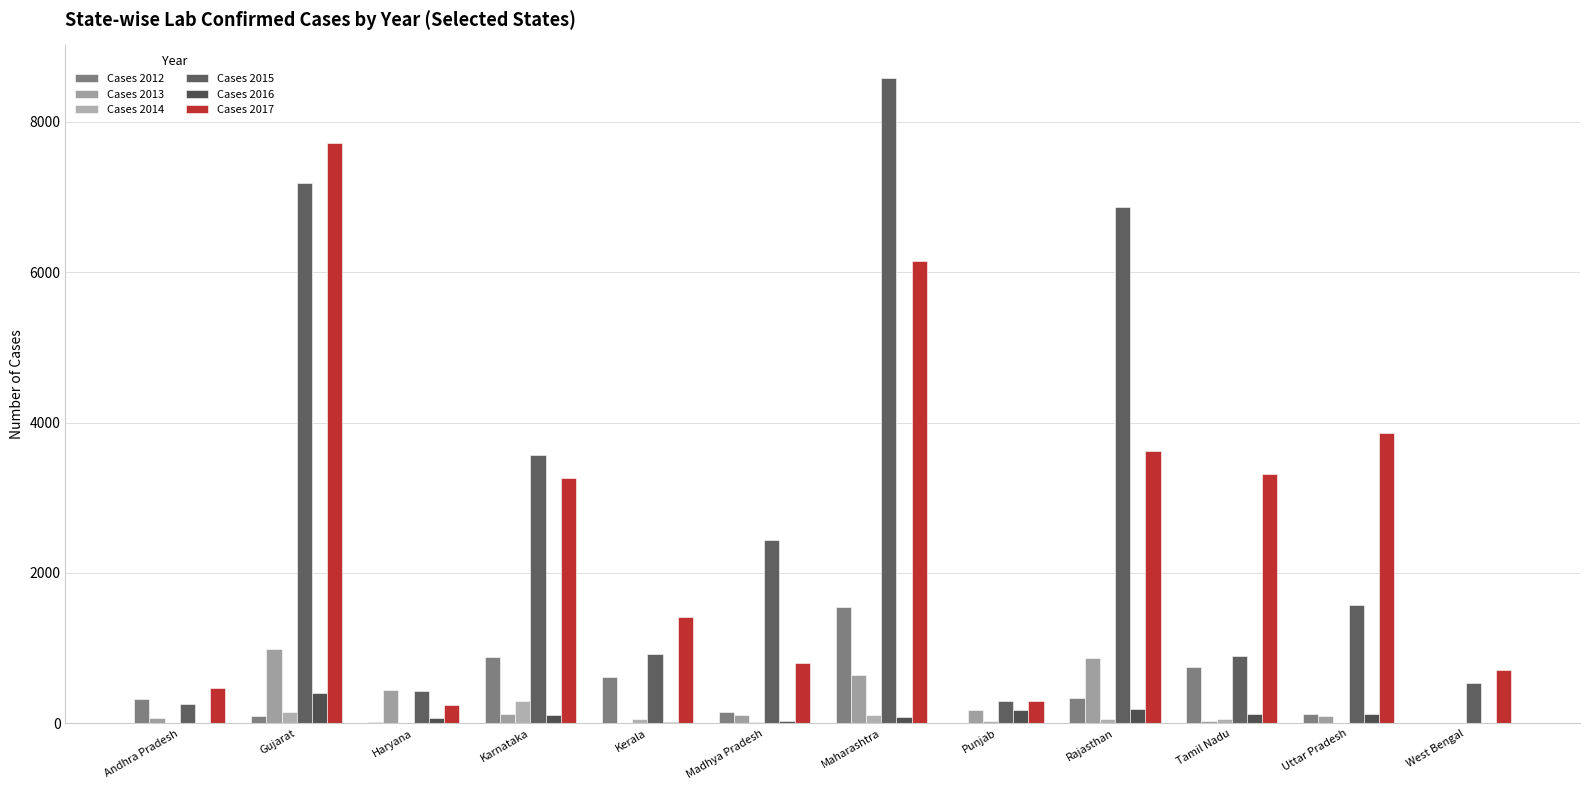

Is the value of Cases 2015 at Gujarat greater than the value of Cases 2012 at Rajasthan?

Yes